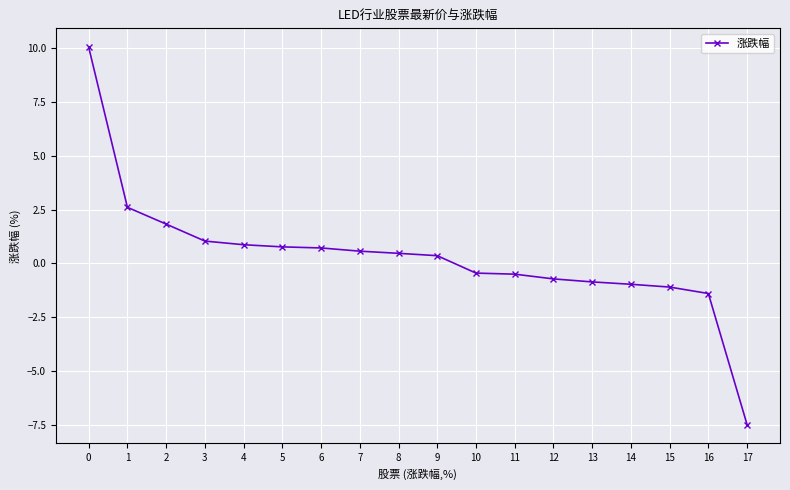

Read the value at 15.

-1.1